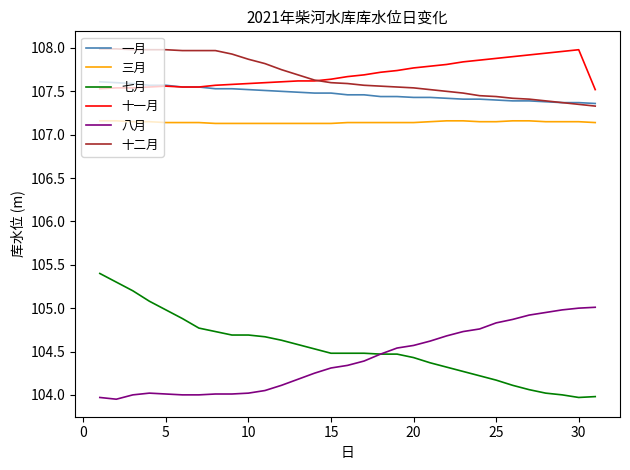

Which series has the largest range (max minus min)?

七月